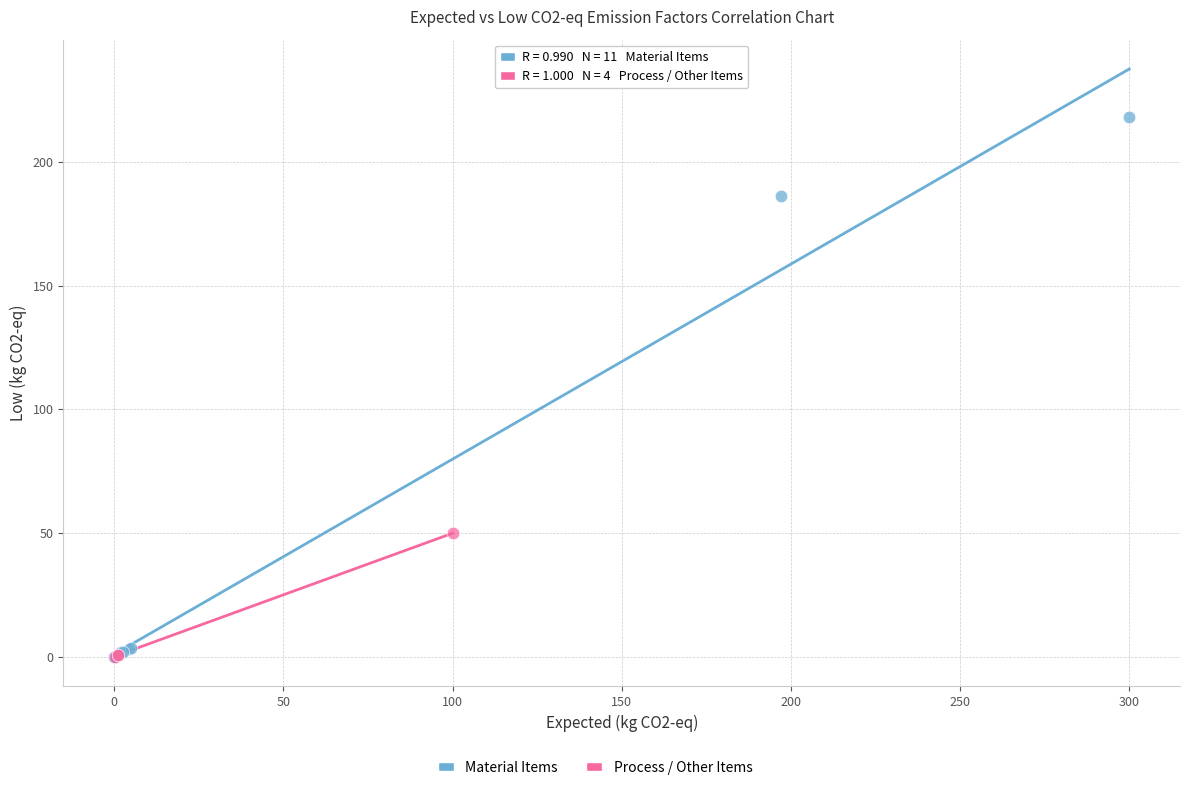

Which series contains the highest Y value?

Material Items